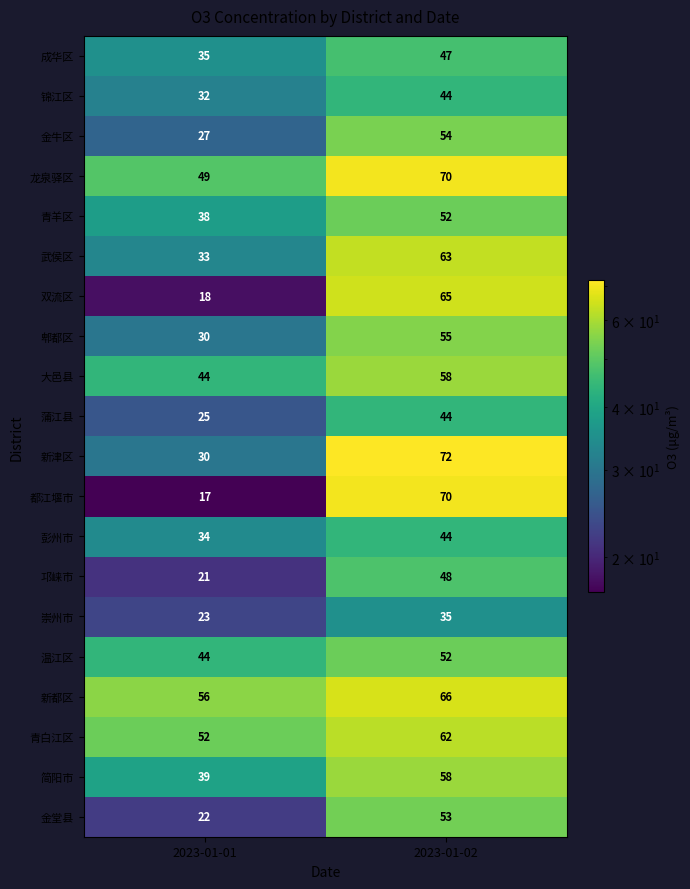

Is the value of 锦江区 at 2023-01-01 greater than the value of 崇州市 at 2023-01-02?

No